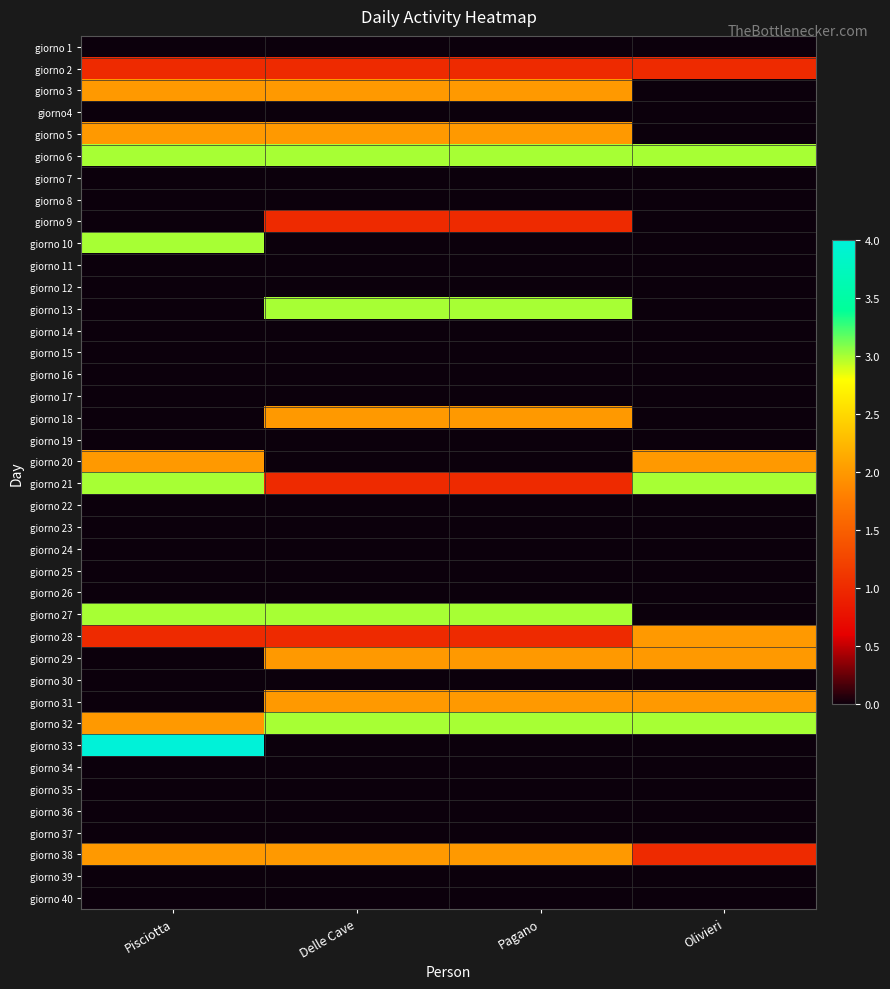

At Delle Cave, list the series in order from largest to smallest.

giorno 6, giorno 13, giorno 27, giorno 32, giorno 3, giorno 5, giorno 18, giorno 29, giorno 31, giorno 38, giorno 2, giorno 9, giorno 21, giorno 28, giorno 1, giorno4, giorno 7, giorno 8, giorno 10, giorno 11, giorno 12, giorno 14, giorno 15, giorno 16, giorno 17, giorno 19, giorno 20, giorno 22, giorno 23, giorno 24, giorno 25, giorno 26, giorno 30, giorno 33, giorno 34, giorno 35, giorno 36, giorno 37, giorno 39, giorno 40